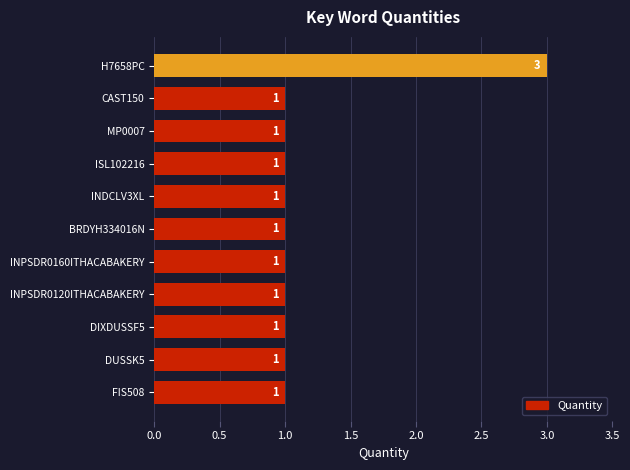

Reading bottom to top, transcribe all the data shown in this chart.

FIS508=1	DUSSK5=1	DIXDUSSF5=1	INPSDR0120ITHACABAKERY=1	INPSDR0160ITHACABAKERY=1	BRDYH334016N=1	INDCLV3XL=1	ISL102216=1	MP0007=1	CAST150=1	H7658PC=3